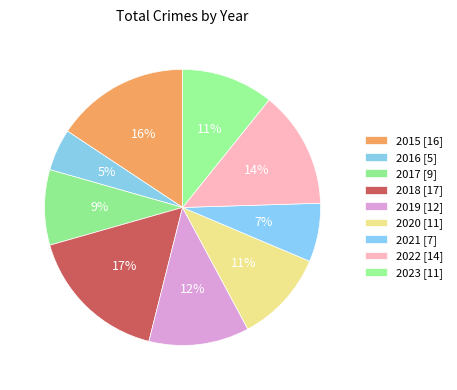

What is the change in value from 2016 to 2021?

+2